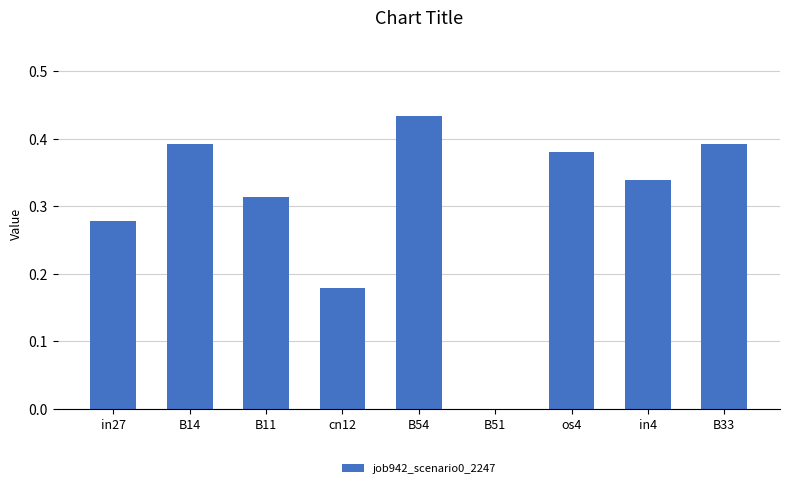

What is the sum of all values?

2.7